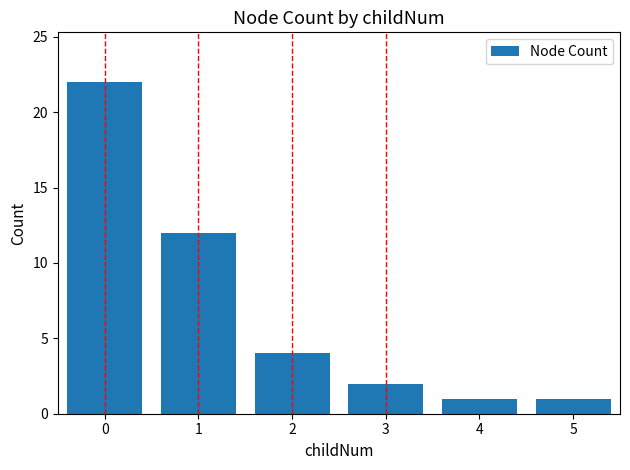

What is the change in value from 0 to 5?

-21